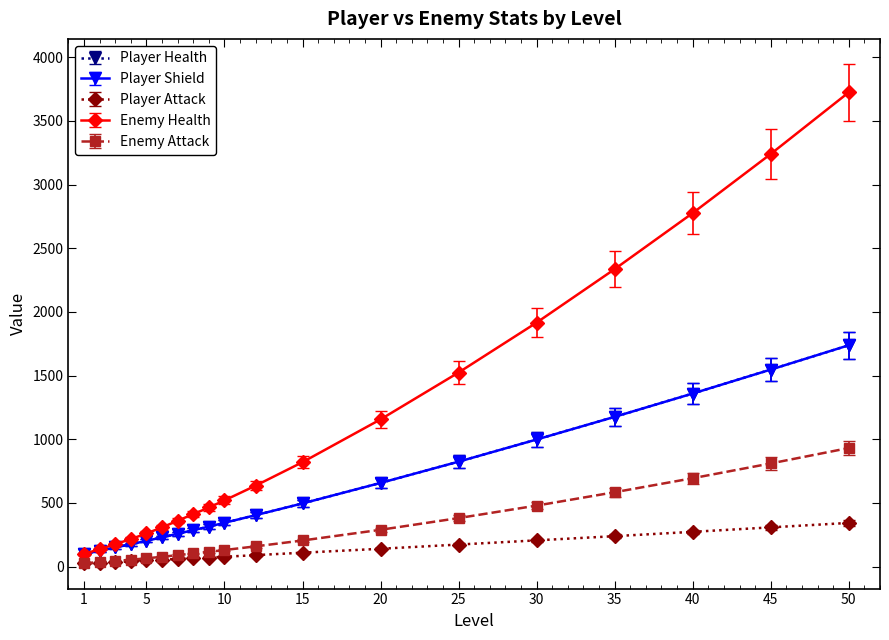

At which category does the chart reach its minimum across all series?

1